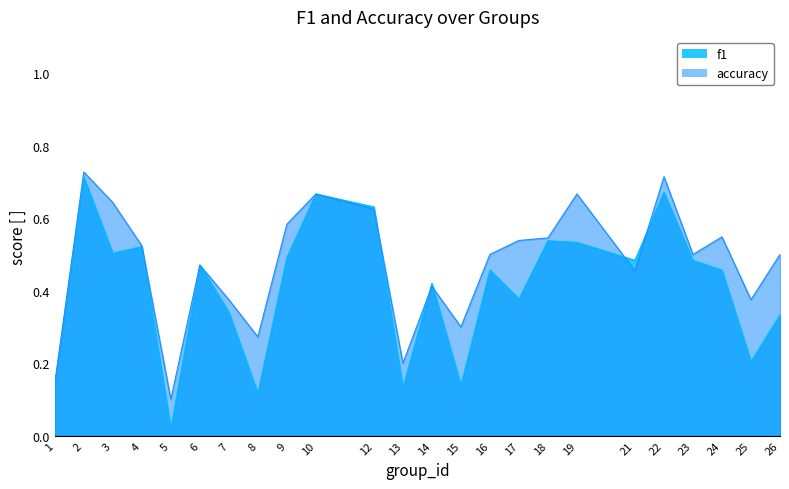

True or false: accuracy and f1 cross at least once.

True